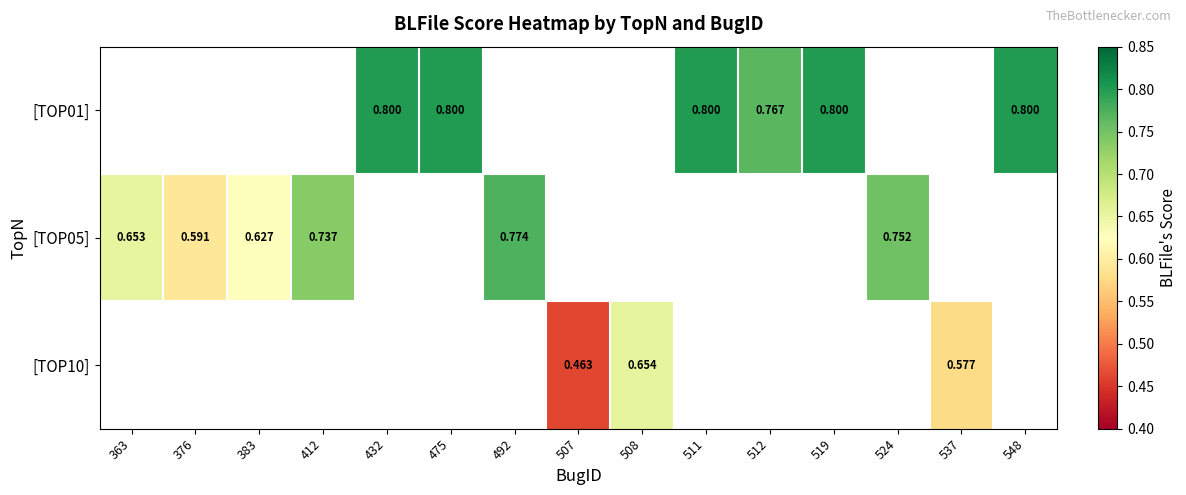

Where is [TOP05] nearest to the value 0?

376